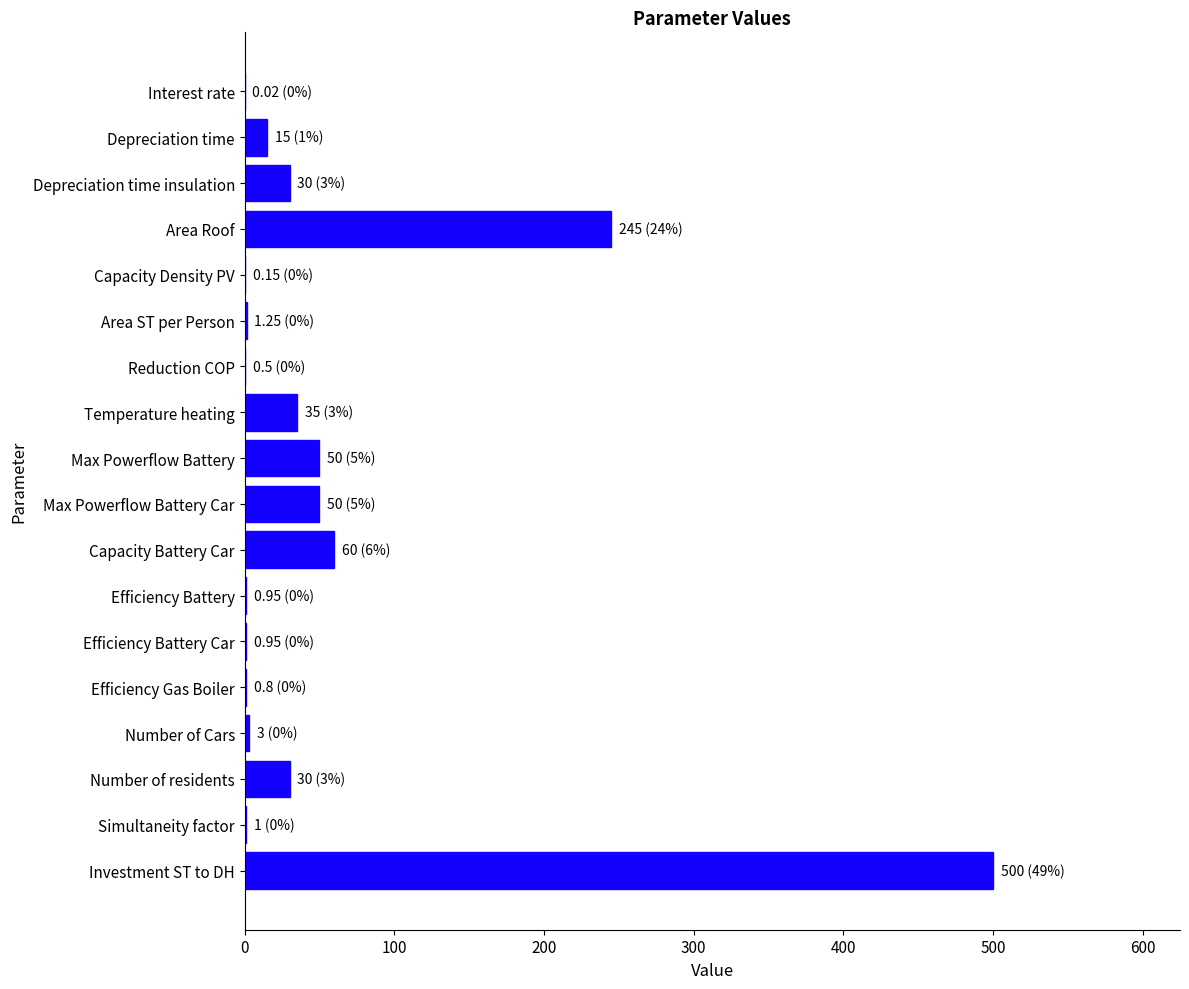

What is the sum of all values?

1023.6